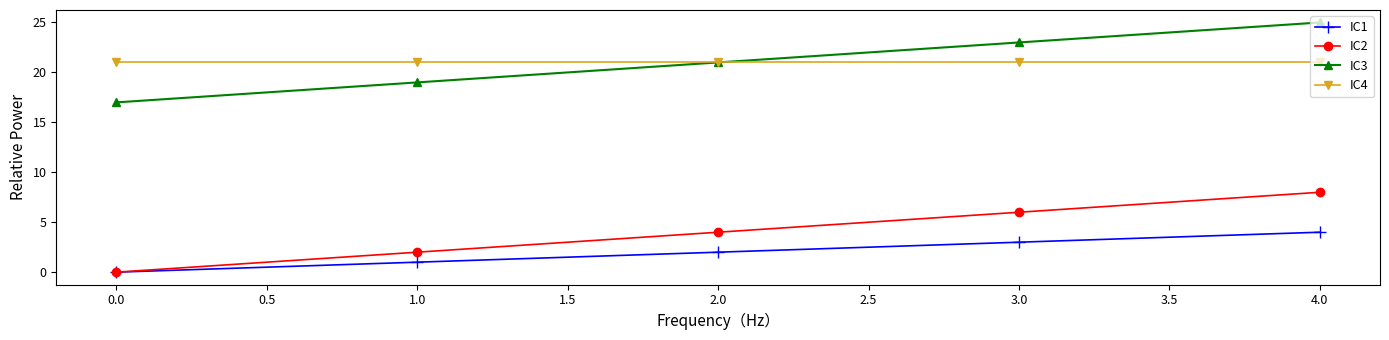

What is the difference between the second highest and minimum values in the IC3 series?

6